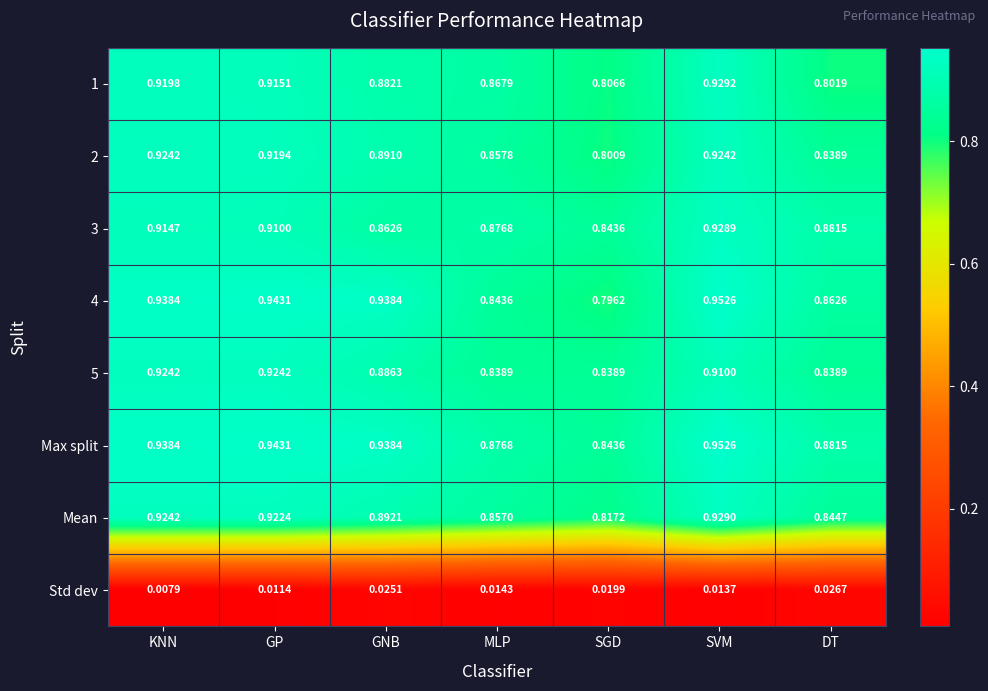

Is the value of 5 at DT greater than the value of 1 at MLP?

No